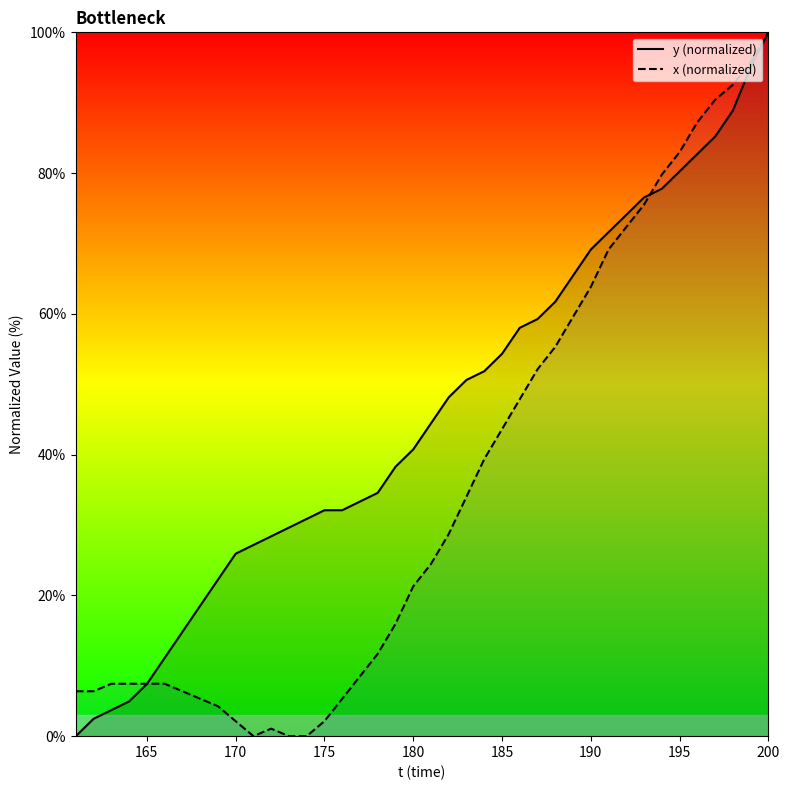

Is this an area chart (filled region under the line)?

No